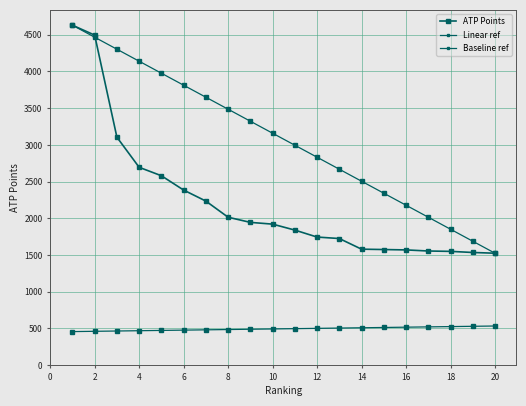

Does the chart have visible grid lines?

Yes